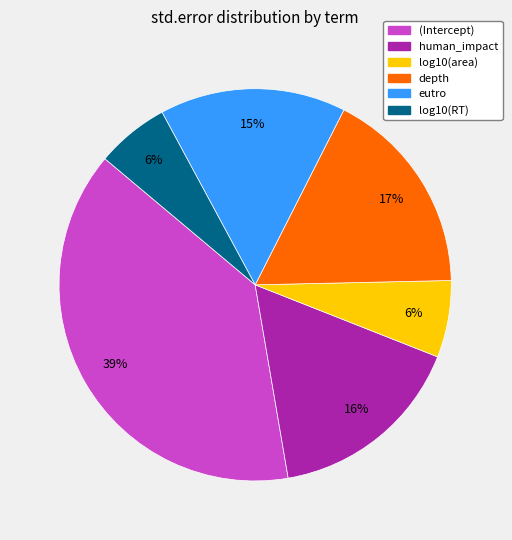

Do log10(RT) and eutro together represent more than half of the pie?

No